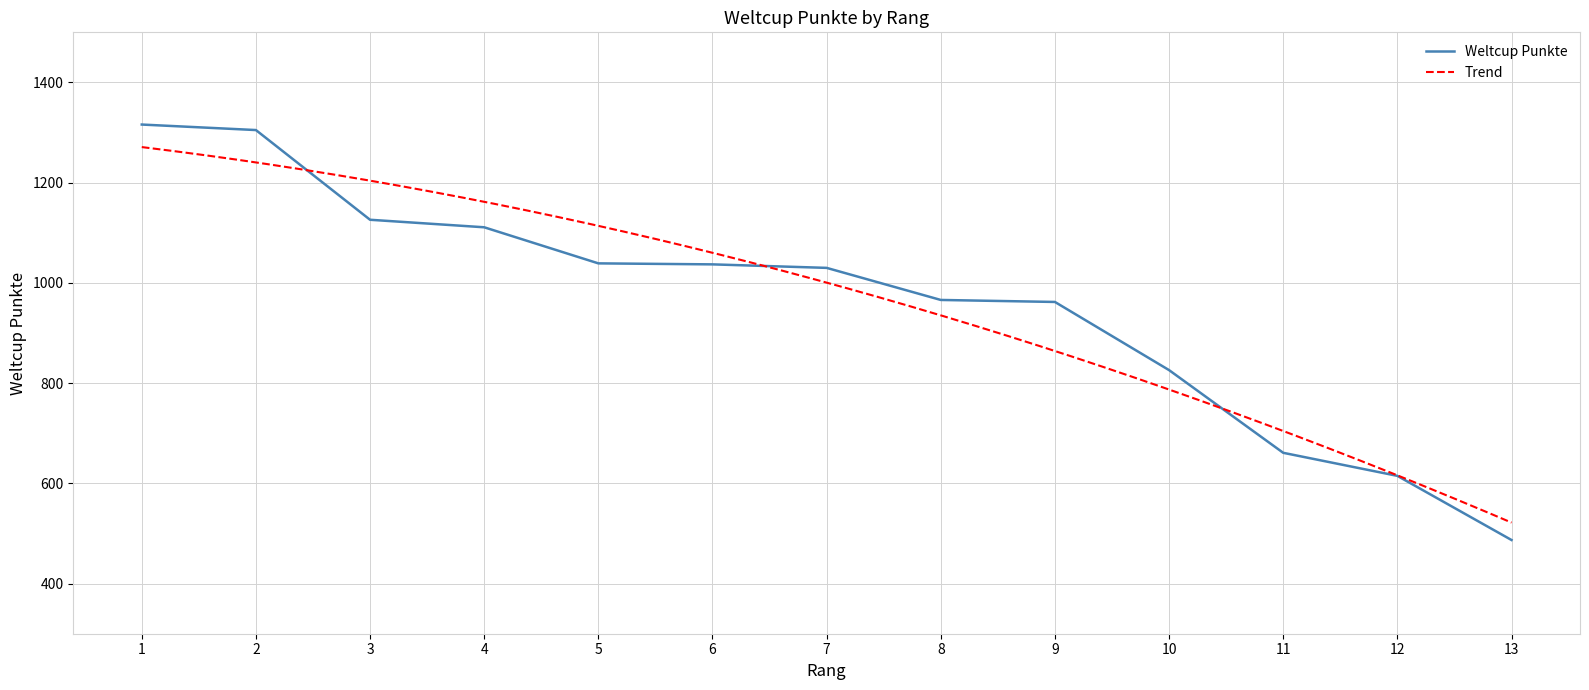

What is the maximum value shown in the chart?

1316